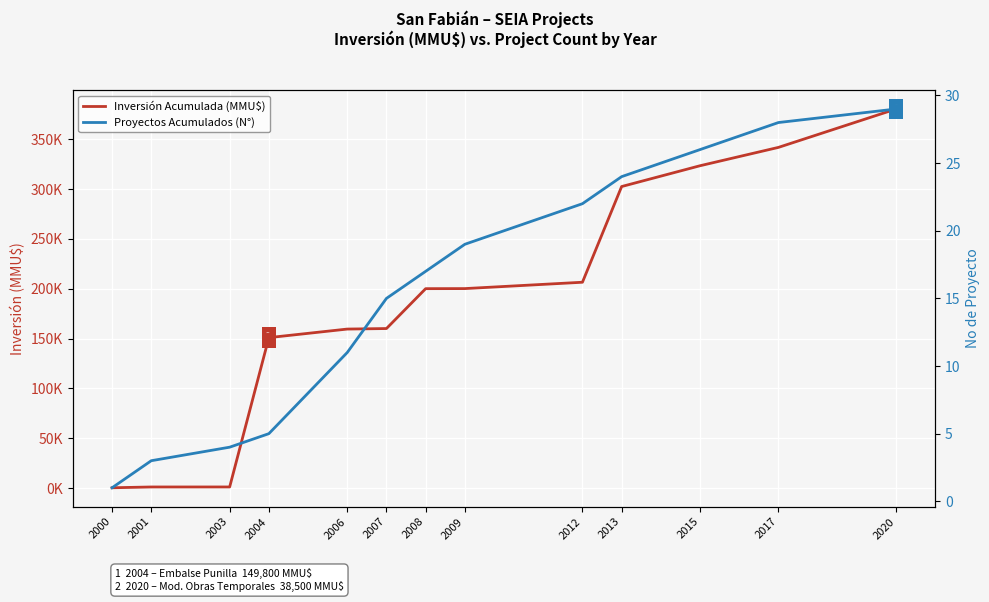

At which category is the sum across all series the highest?

2020